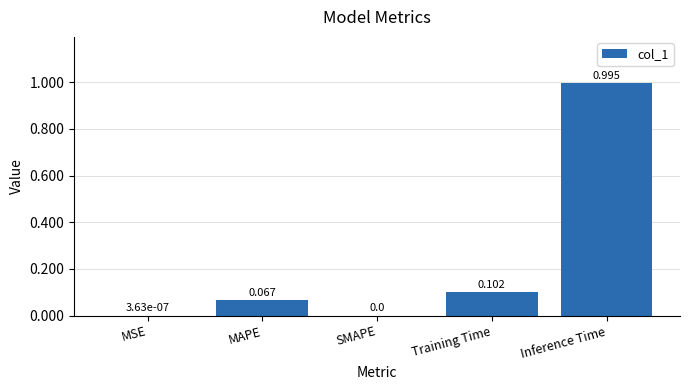

Which label corresponds to the largest value in the chart?

Inference Time